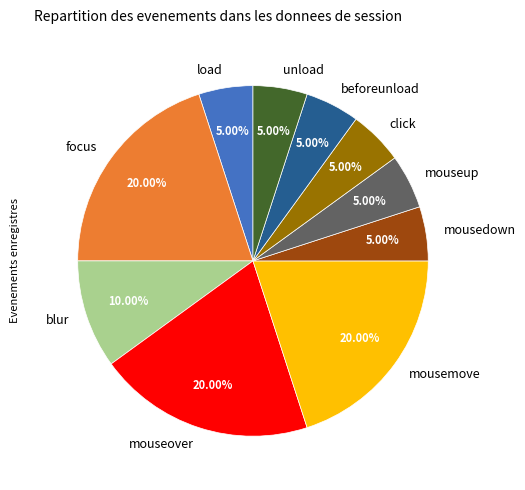

Is mouseover the majority of the pie?

No